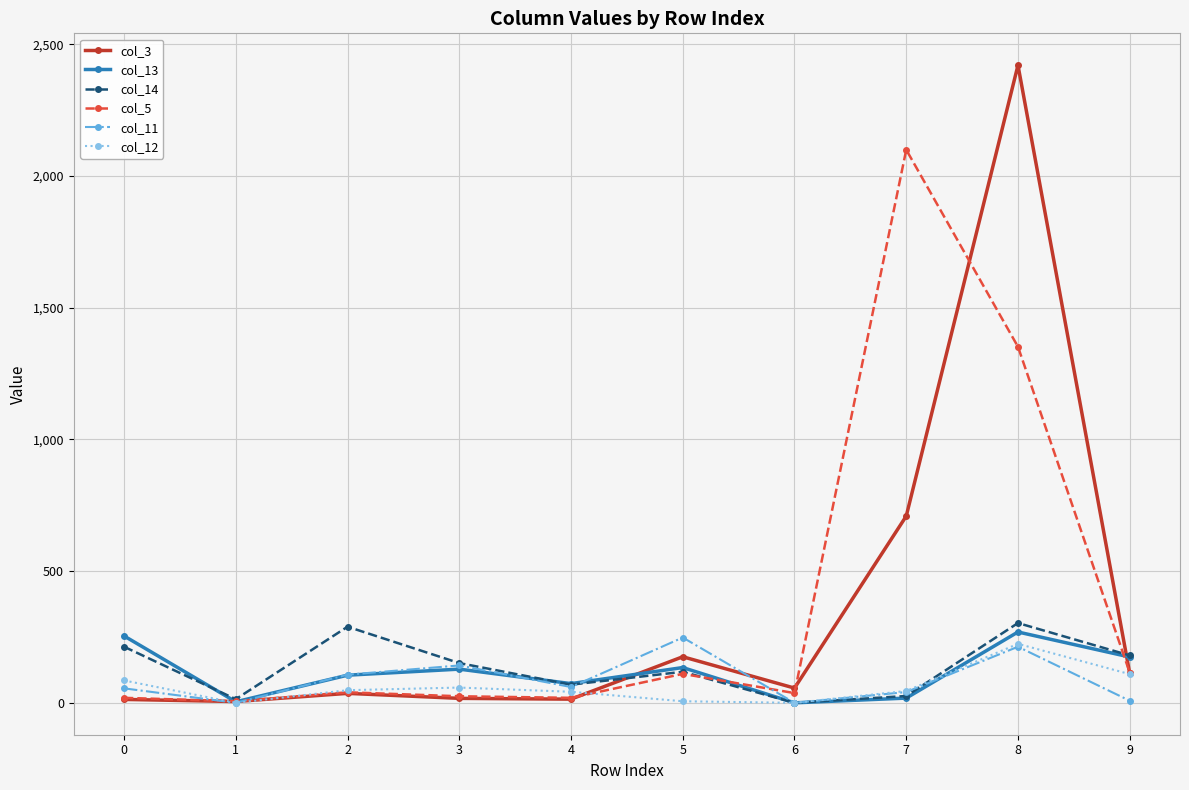

What is the total value across all series at 8?

4782